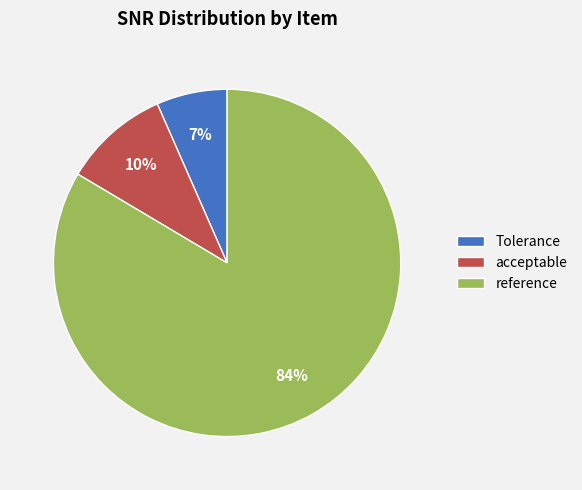

How many segments does this pie chart have?

3